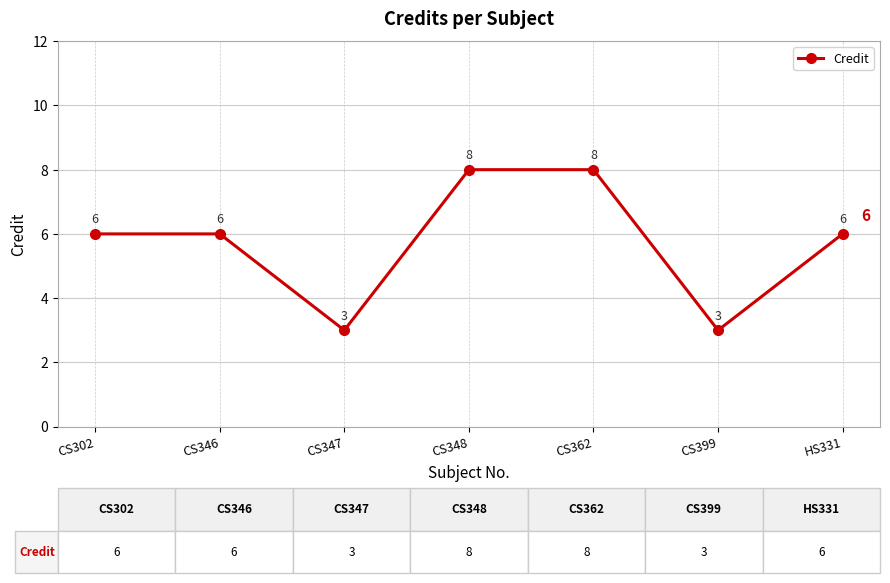

What is the label of the 7th point from the right?

CS302